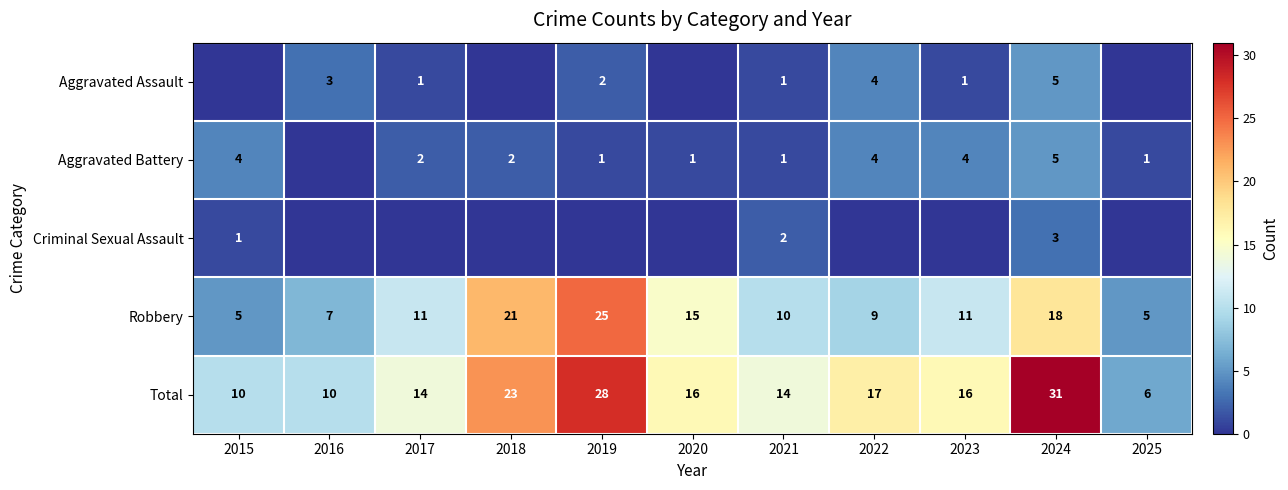

The Robbery series shows 5 at 2022. True or false?

False